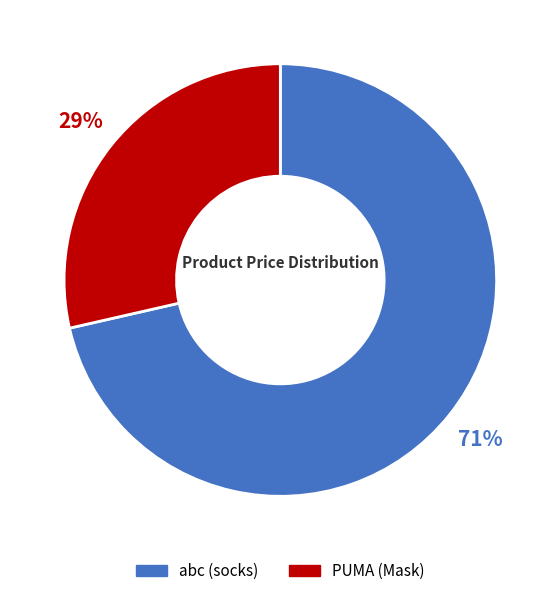

Is the sum of PUMA (Mask) and abc (socks) greater than half?

Yes